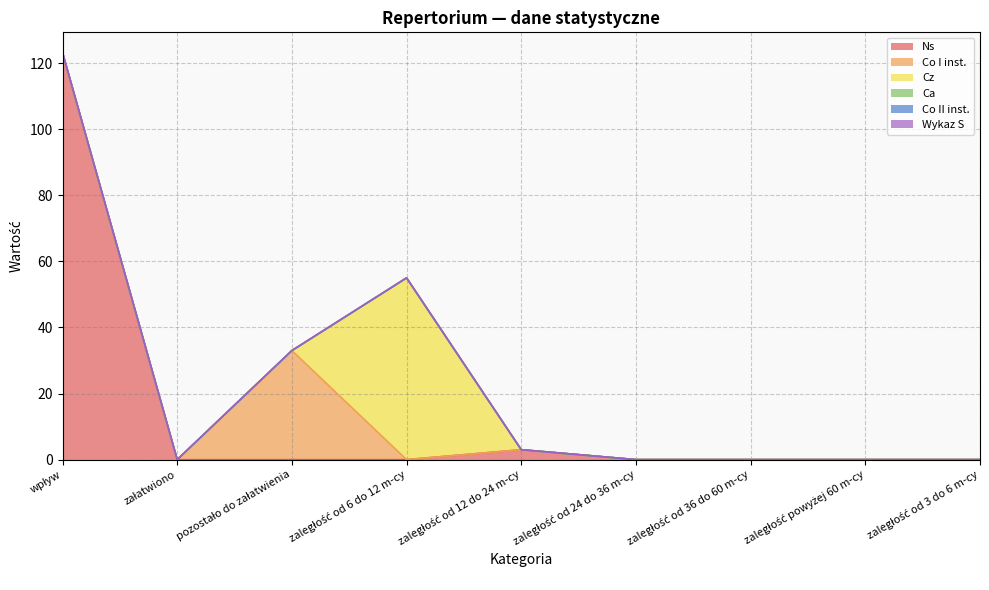

The value of Ns at zaległość od 36 do 60 m-cy is -74.5. True or false?

False